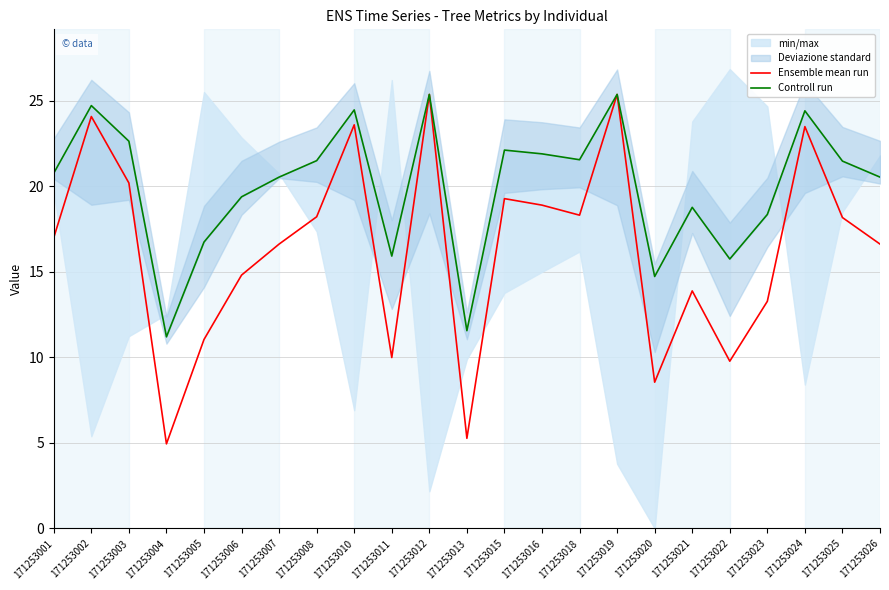

What is the total value across all series at 171253025?

39.6